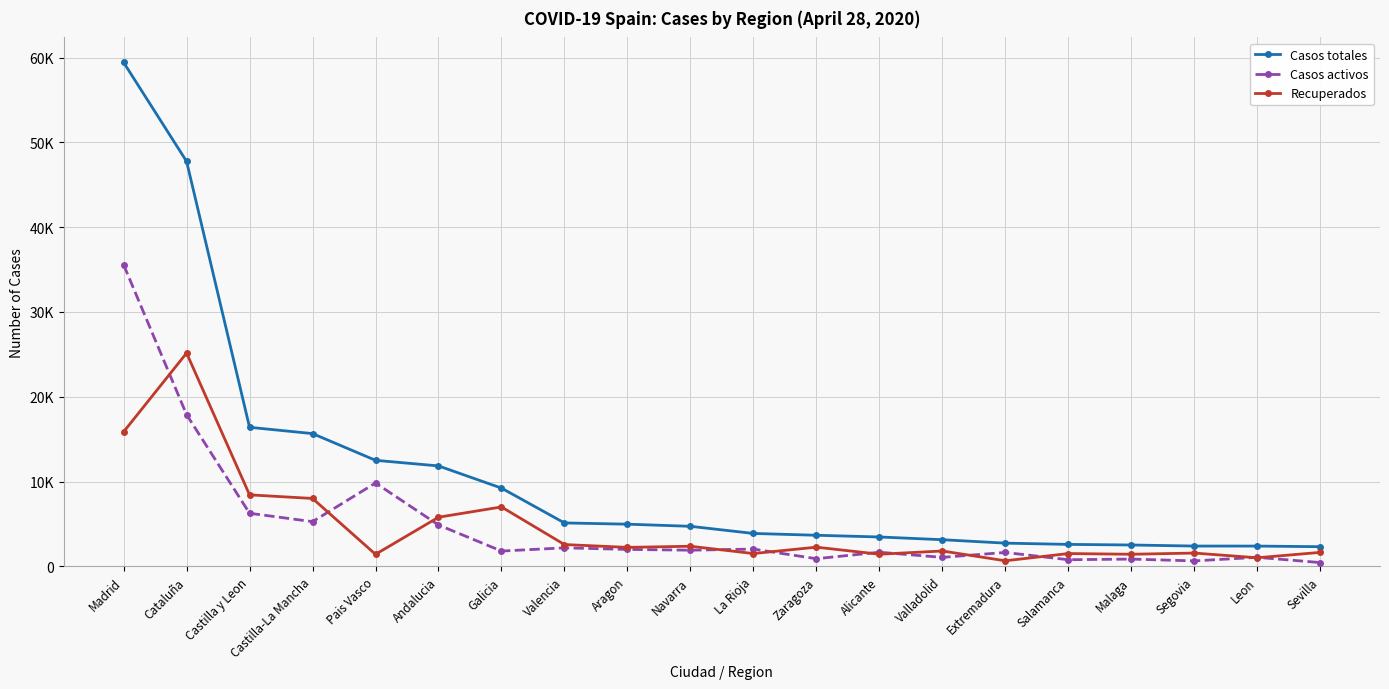

The value of Recuperados at Segovia is 786. True or false?

False